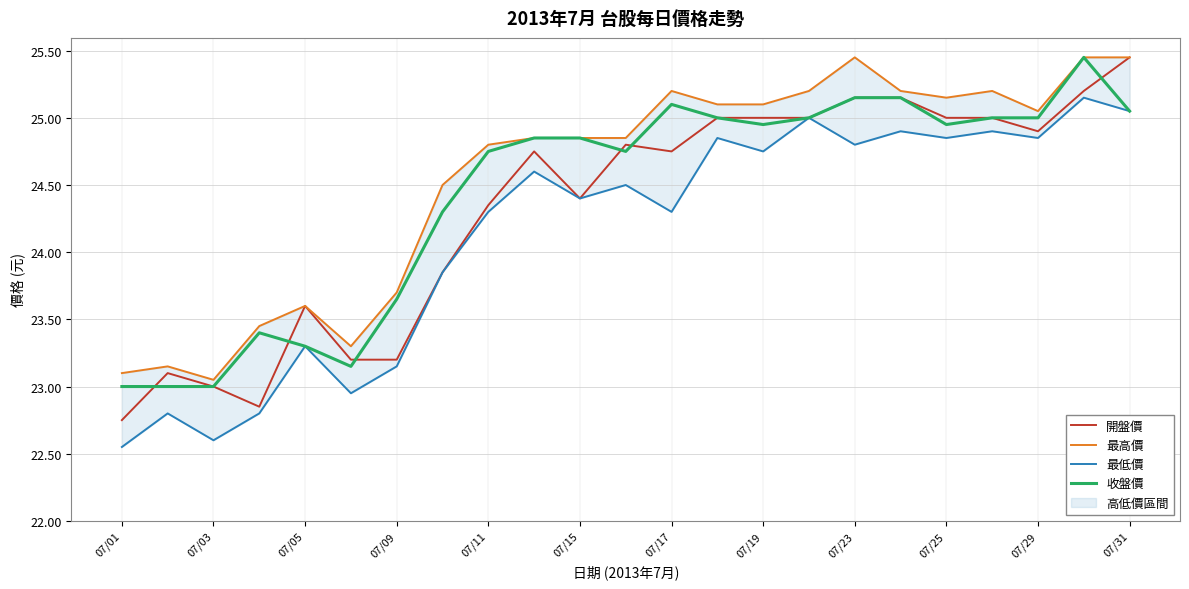

The value of 收盤價 at 07/03 is 23.0. True or false?

True